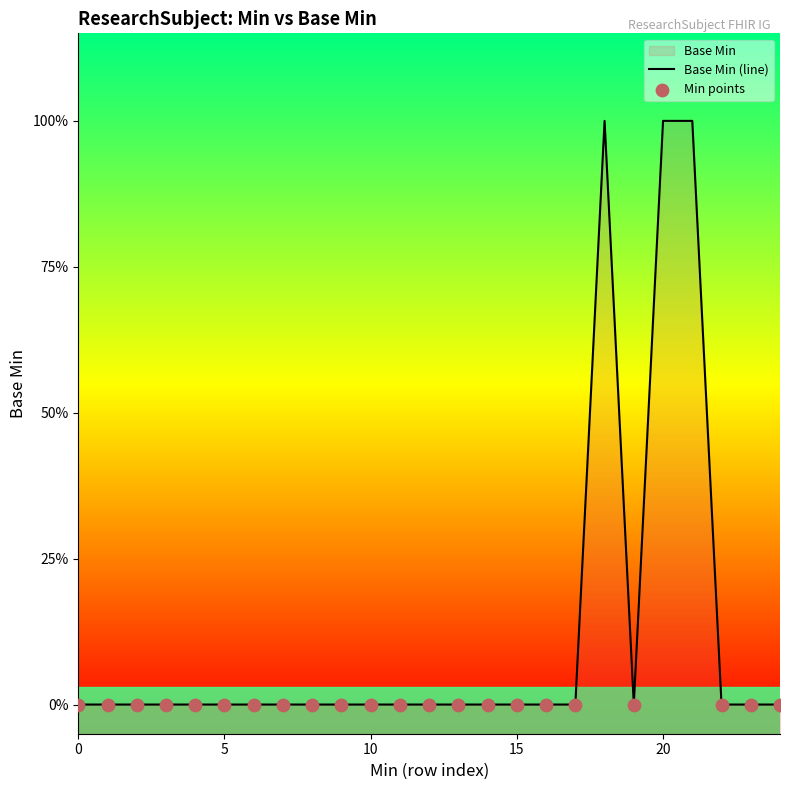

Between 1 and 0, which is larger?

1